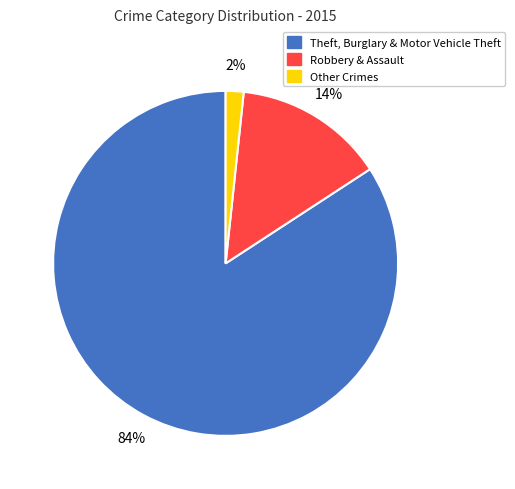

Is there a majority slice in this chart?

Yes